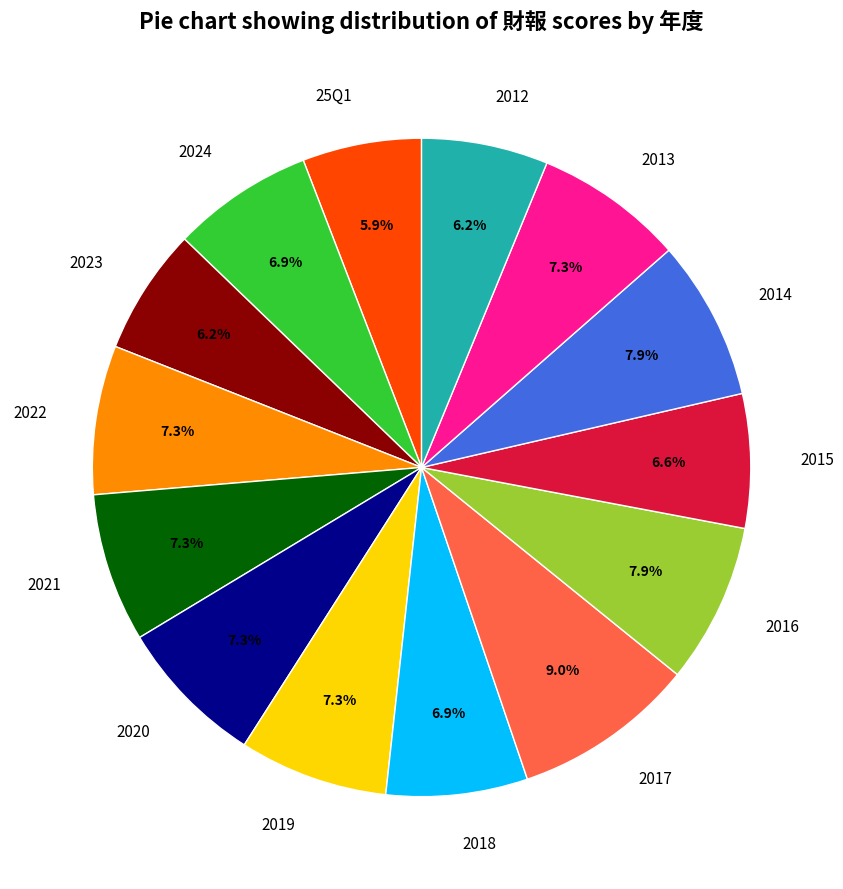

To the nearest percent, what percentage of the pie is 2020?

7%